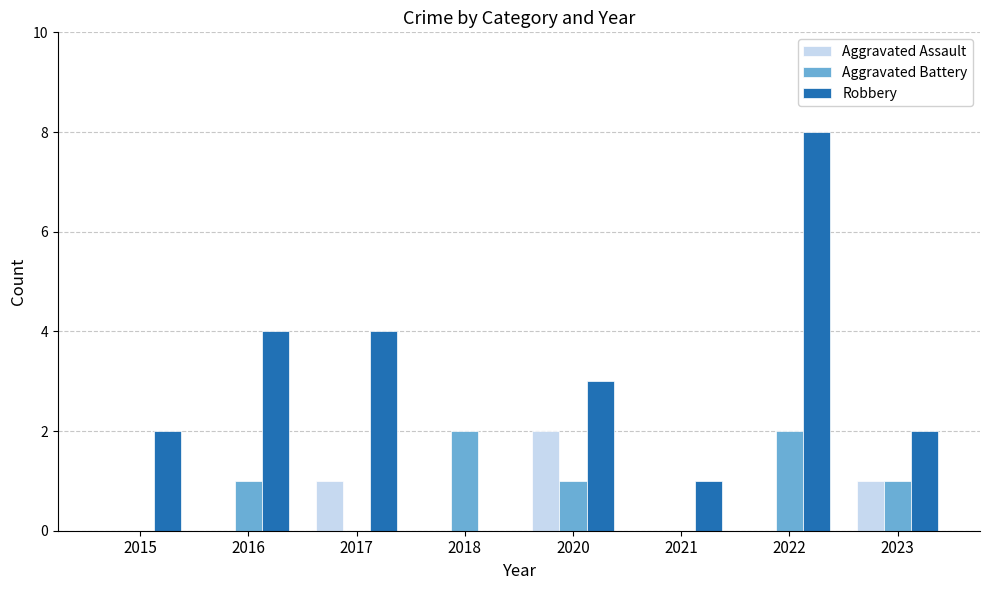

At which label does Robbery first exceed 3?

2016